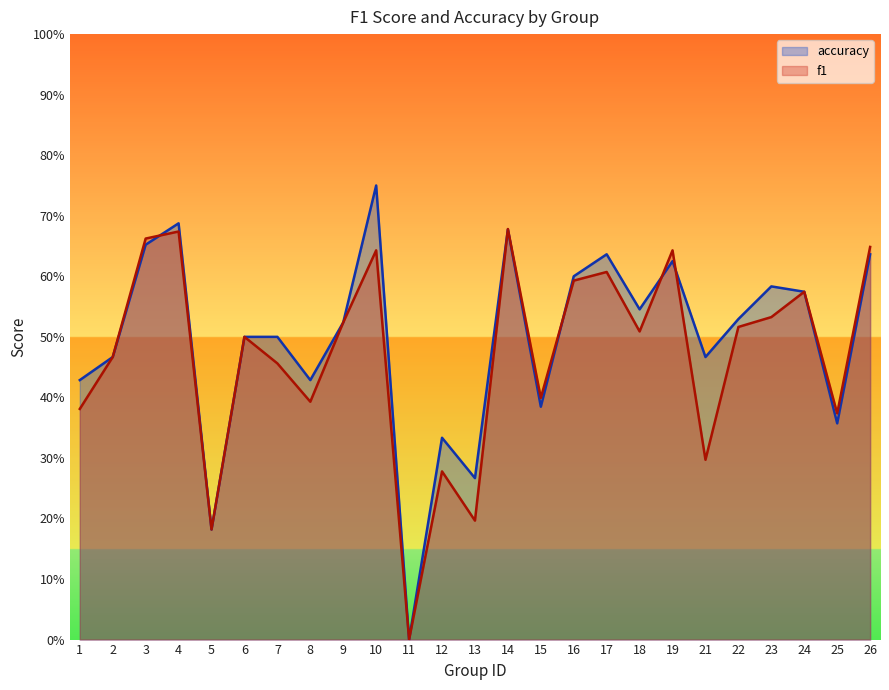

Rank the categories by accuracy value from highest to lowest.

10, 4, 14, 3, 17, 26, 19, 16, 23, 24, 18, 22, 9, 6, 7, 2, 21, 1, 8, 15, 25, 12, 13, 5, 11